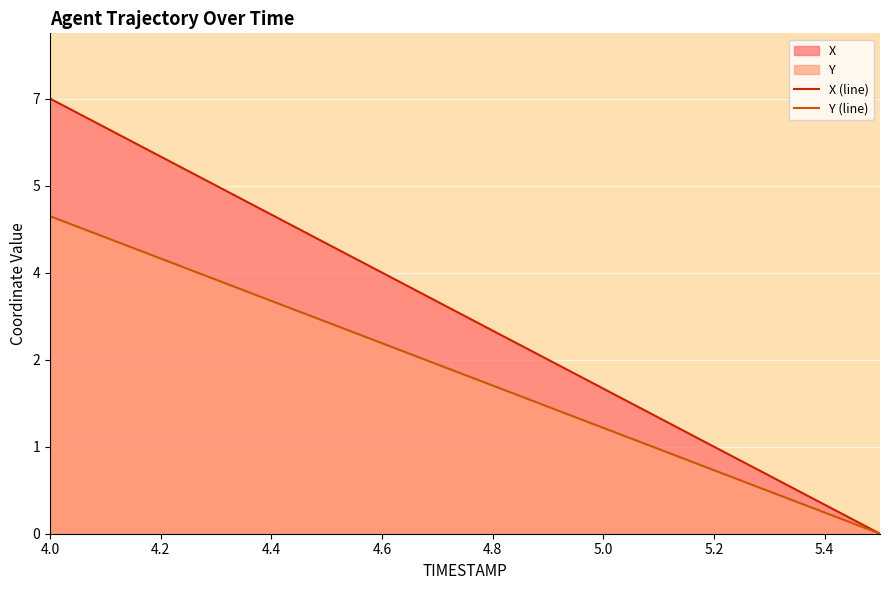

True or false: Y (line) has a value of 3.7 at 4.0.

False